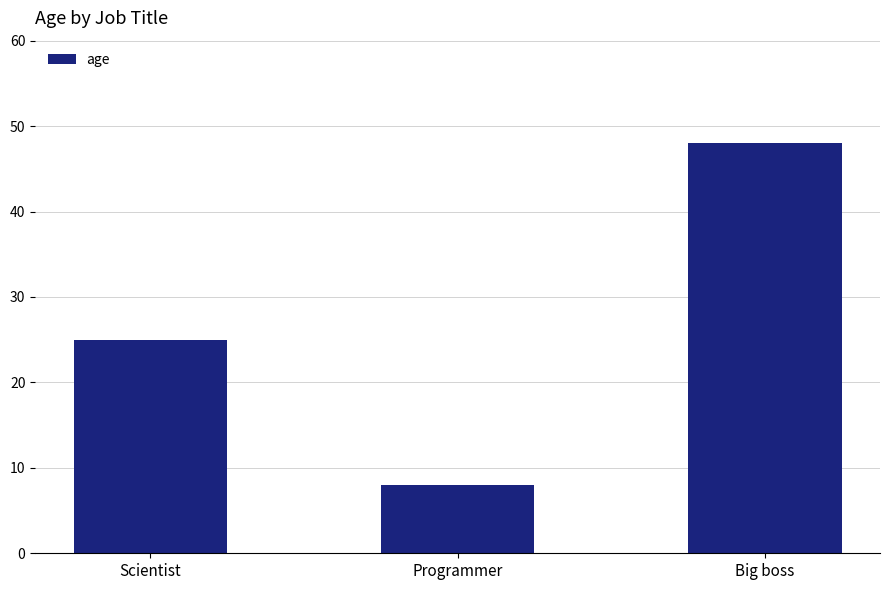

At which label is the value closest to 28?

Scientist